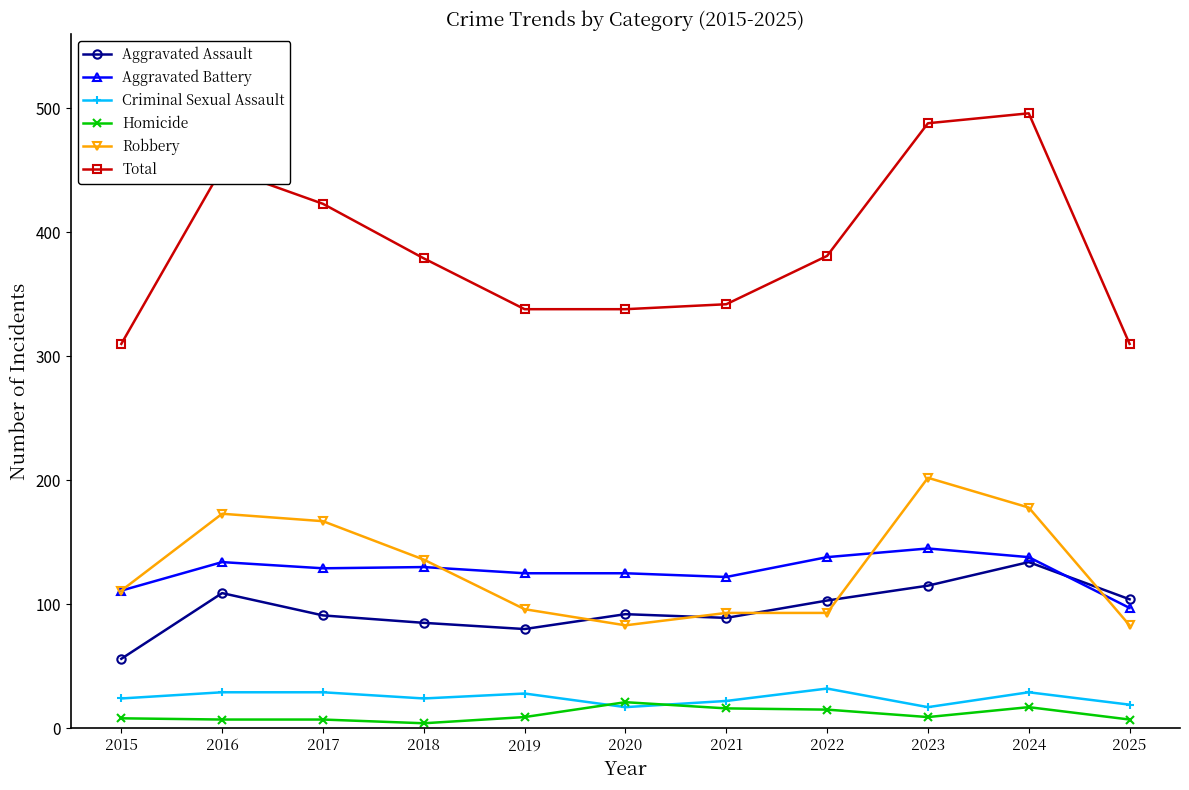

The Criminal Sexual Assault series shows 29 at 2016. True or false?

True